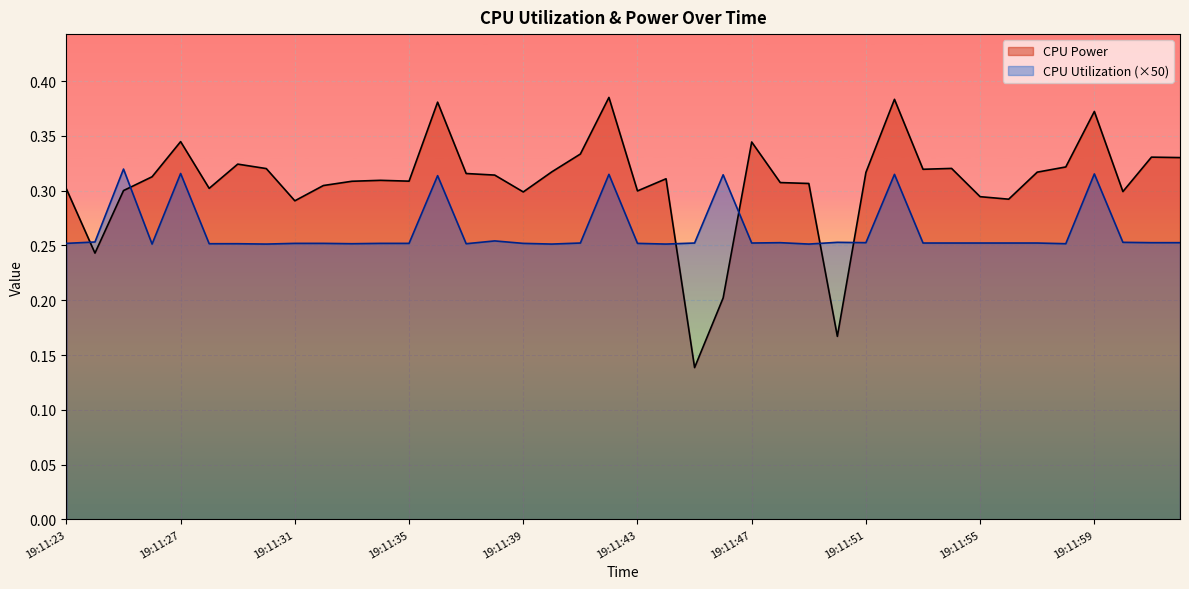

How many lines are shown in the chart?

2